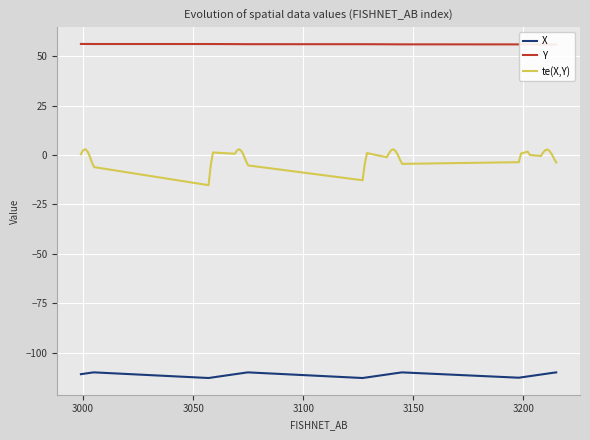

Which series has the largest total across all categories?

Y